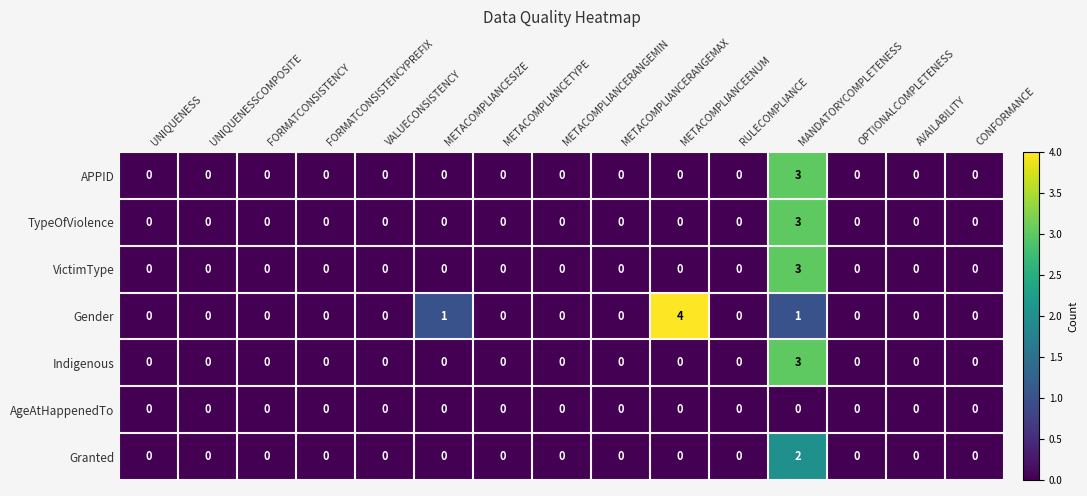

At which category is the sum across all series the highest?

MANDATORYCOMPLETENESS